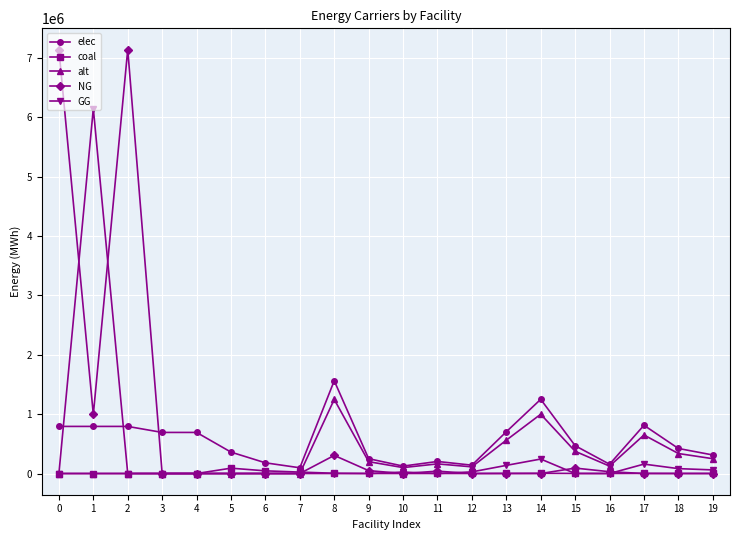

Is the value of coal at 7 greater than the value of alt at 11?

No